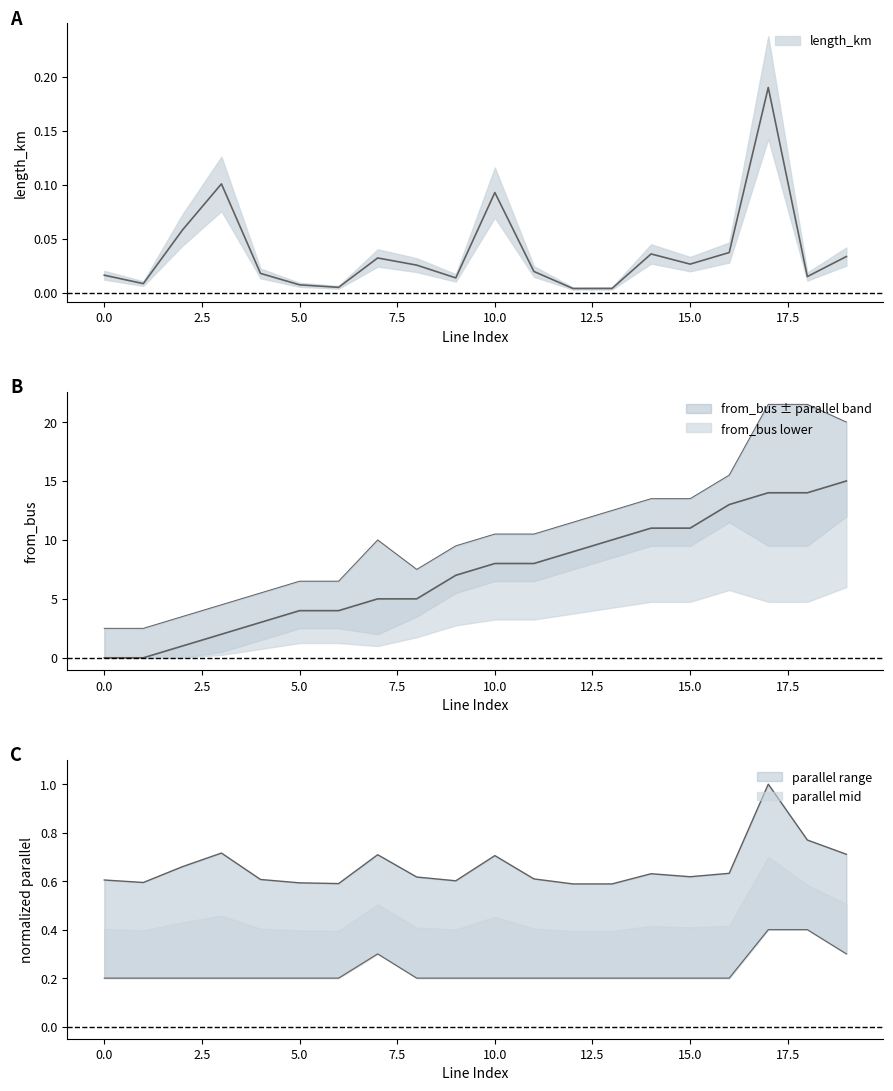

Which series changed the most between 1 and 19?

from_bus